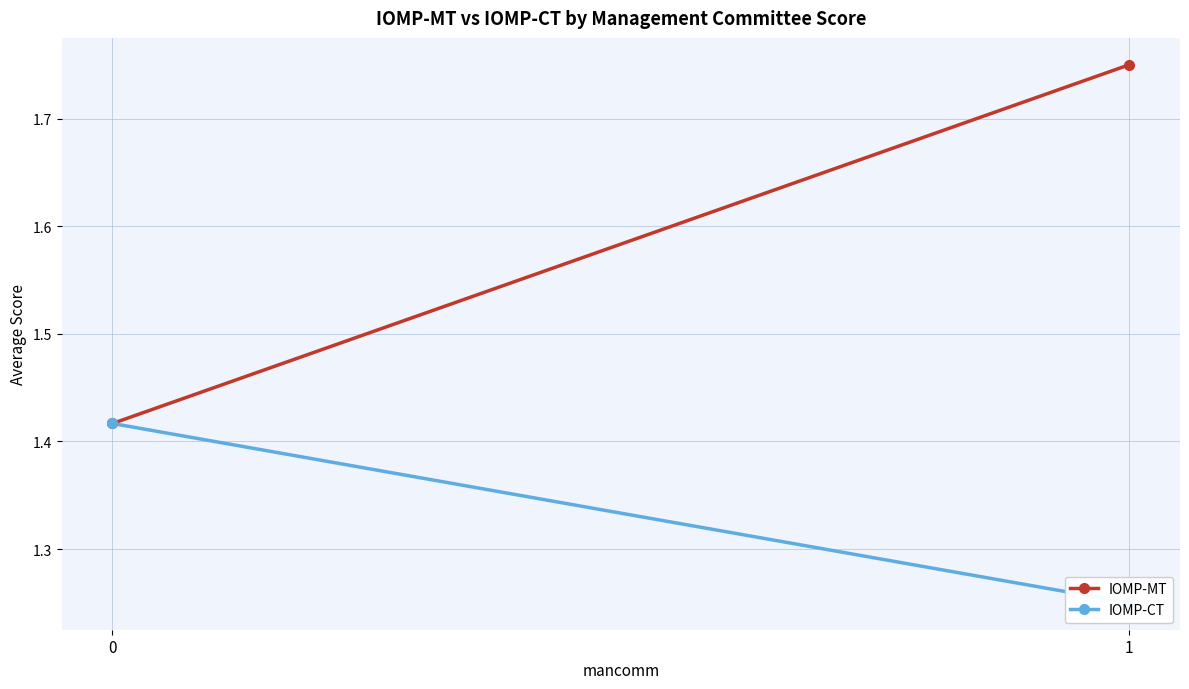

What is the sum of the IOMP-CT values at 0 and 1?

2.7